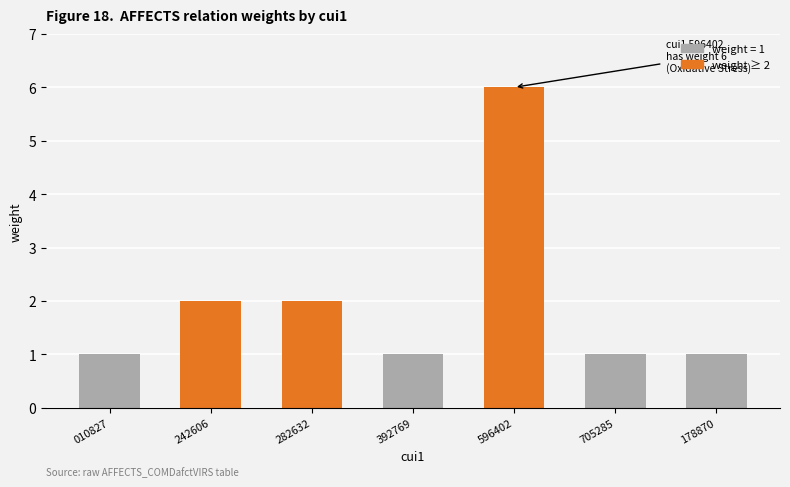

What is the change in value from 010827 to 242606?

+1